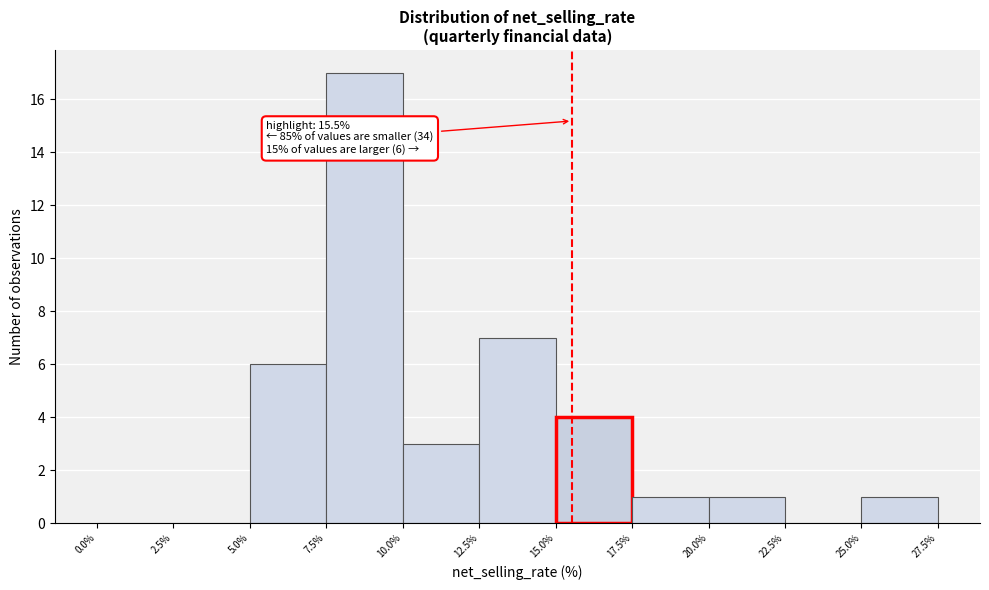

Which range on the x-axis has the tallest bar?

7.5% to 10.0%